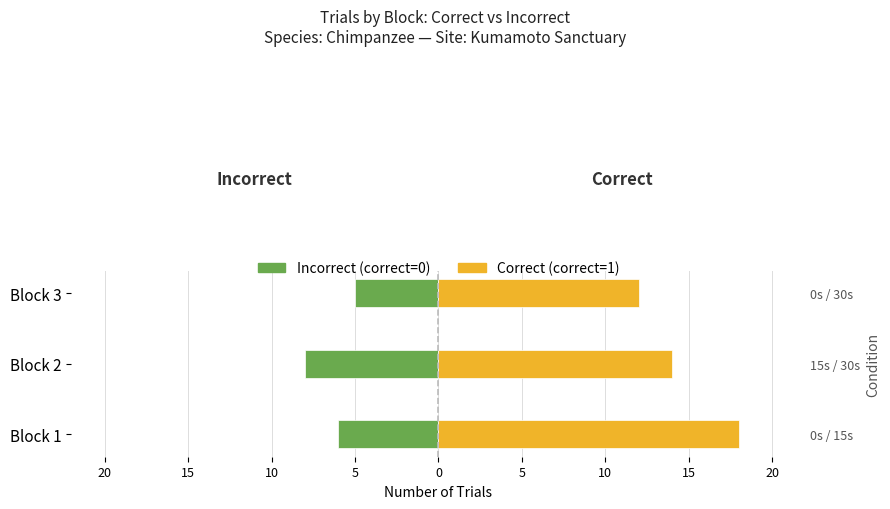

What is the sum of all Incorrect (correct=0) values?

-19